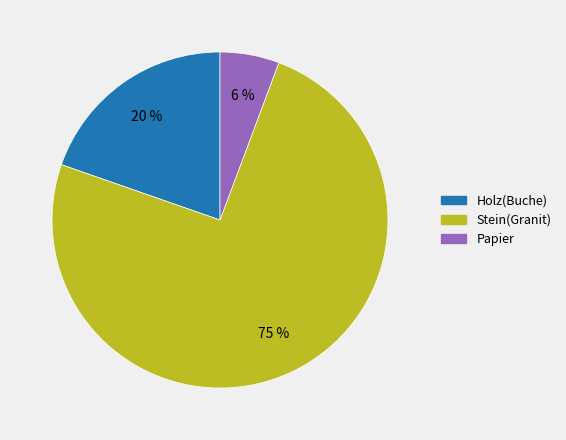

Combined, do Stein(Granit) and Papier account for over 50%?

Yes